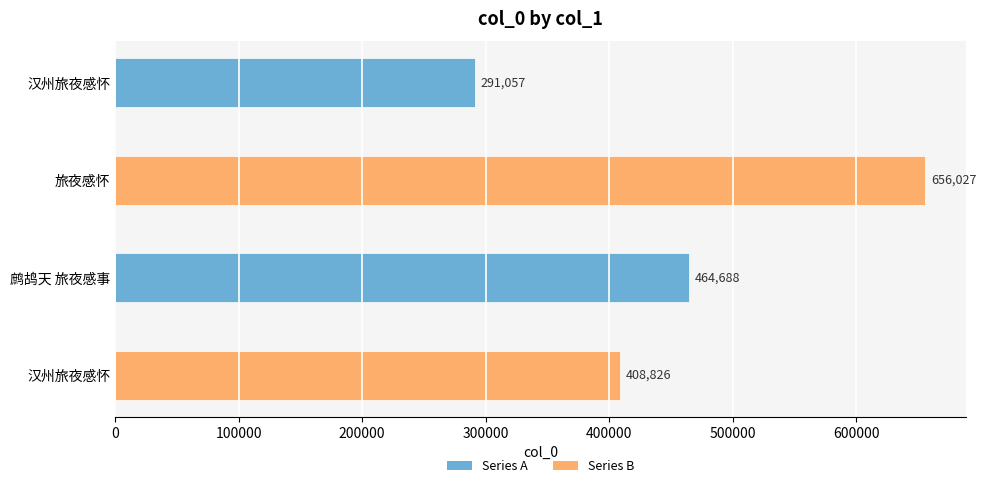

How many data points are less than 464688?

2